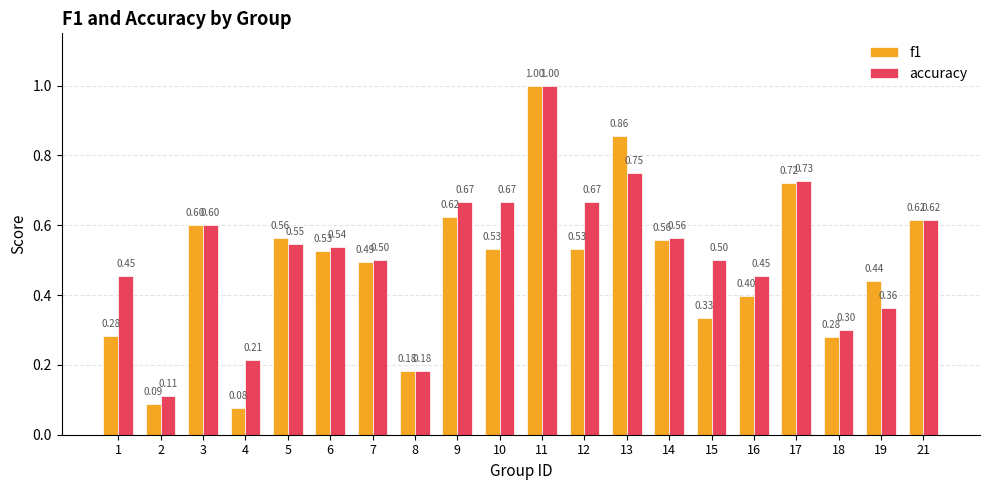

The value of accuracy at 14 is 0.6. True or false?

True